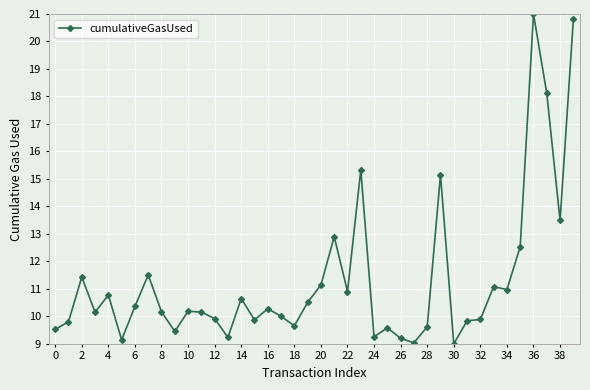

What is the maximum value shown in the chart?

21.0